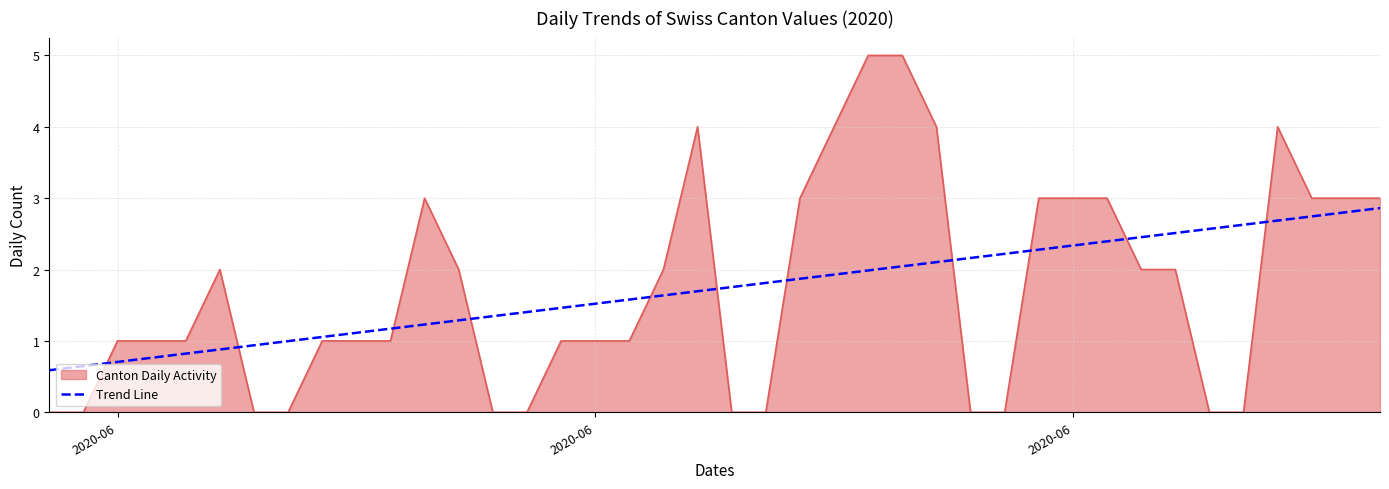

What is the maximum value for Trend Line?

2.9